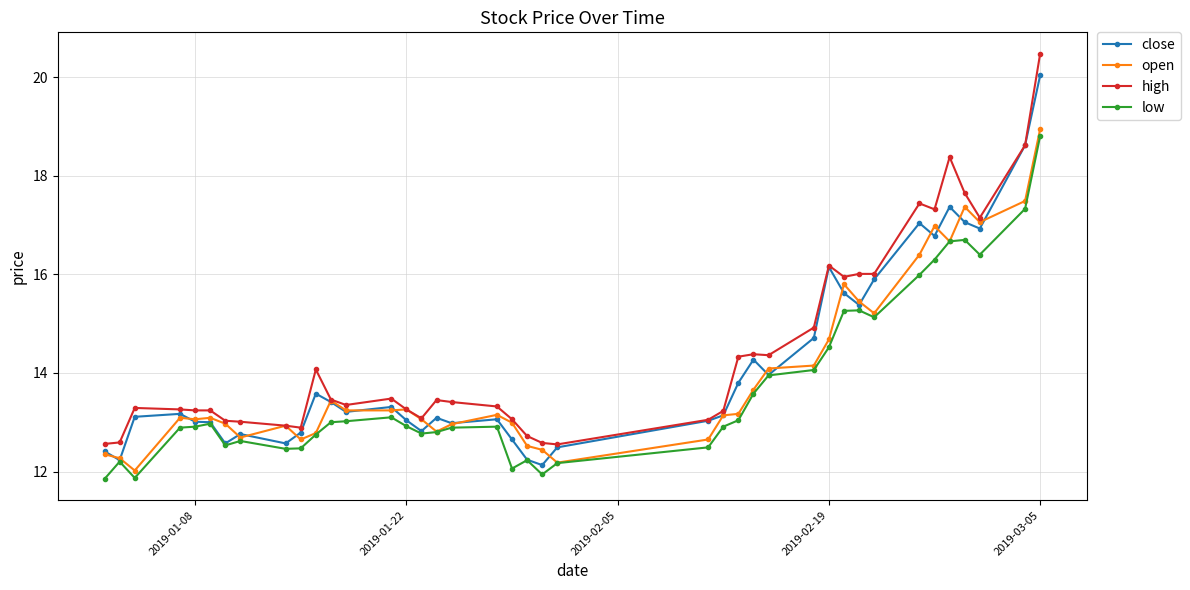

True or false: close has more than 0 interior local peaks.

True